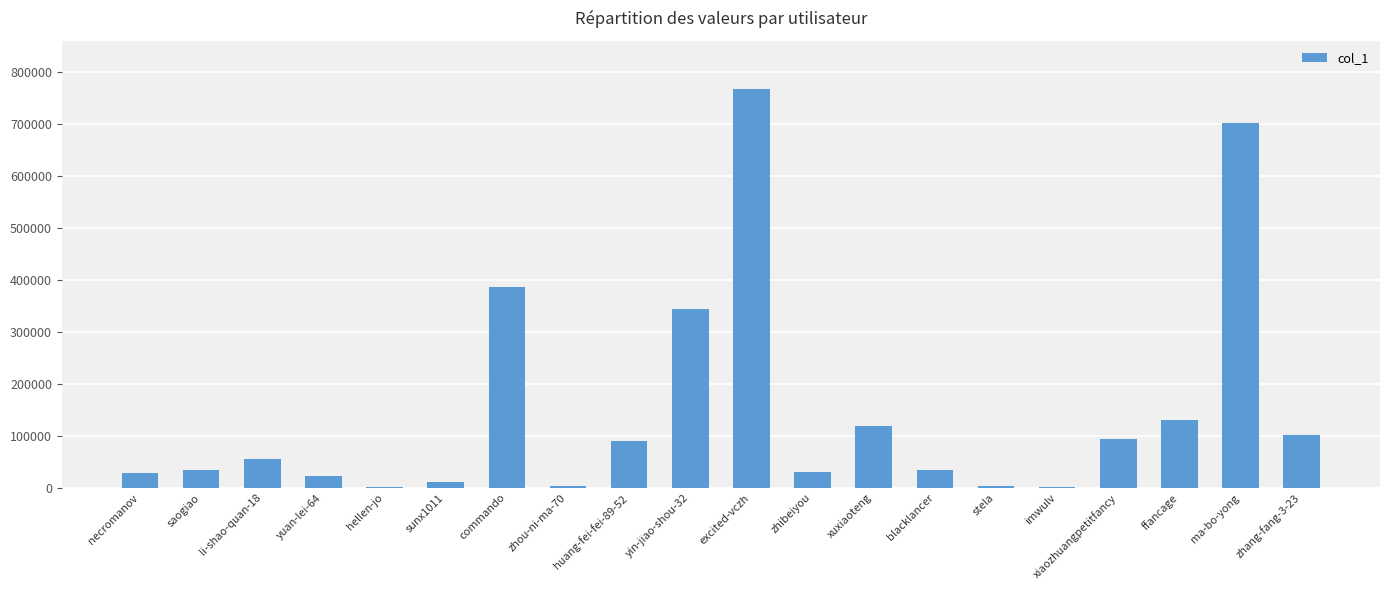

What is the greatest value displayed?

767621